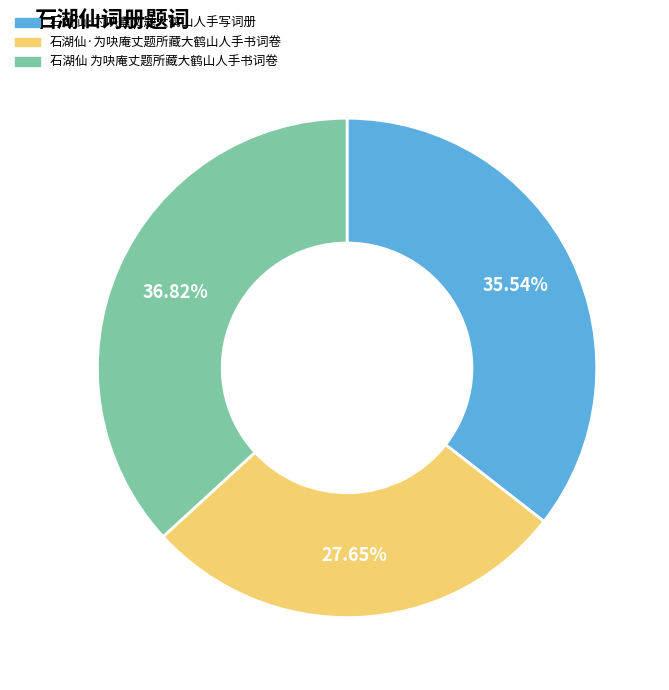

What is the ratio of the value at 石湖仙·为吷盦丈题大鹤山人手写词册 to the value at 石湖仙 为吷庵丈题所藏大鹤山人手书词卷?

1.0